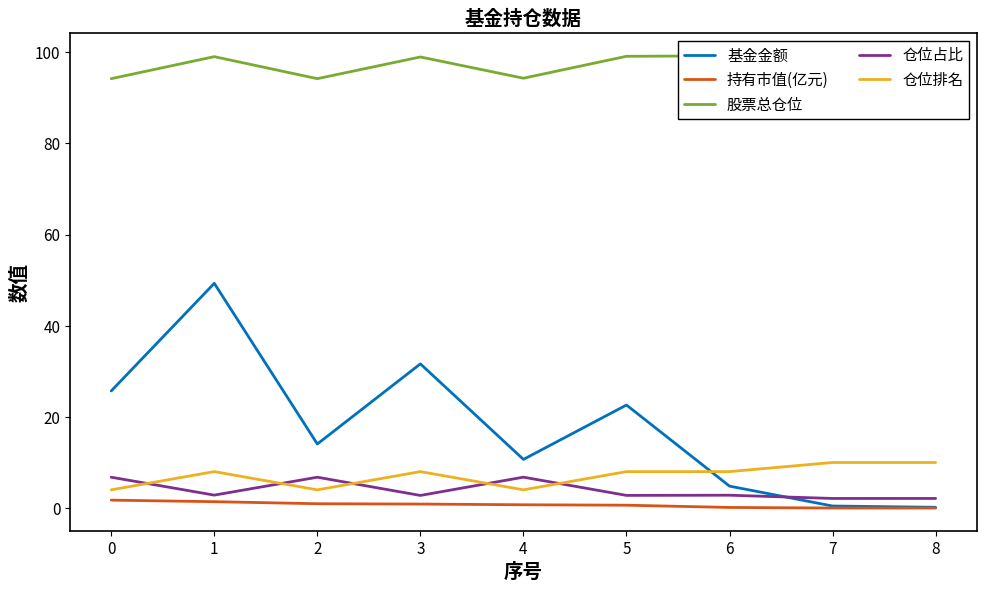

How many distinct data groups are displayed?

5